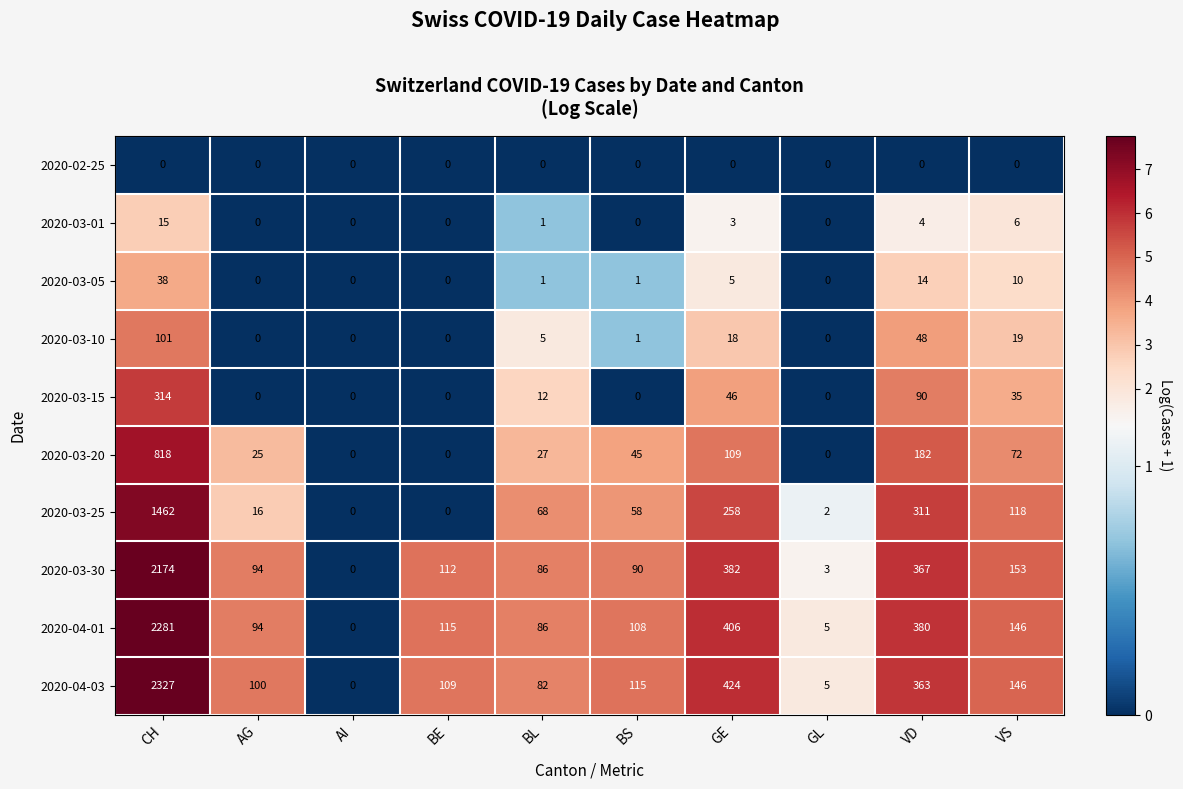

Where is 2020-03-20 nearest to the value 409?

VD